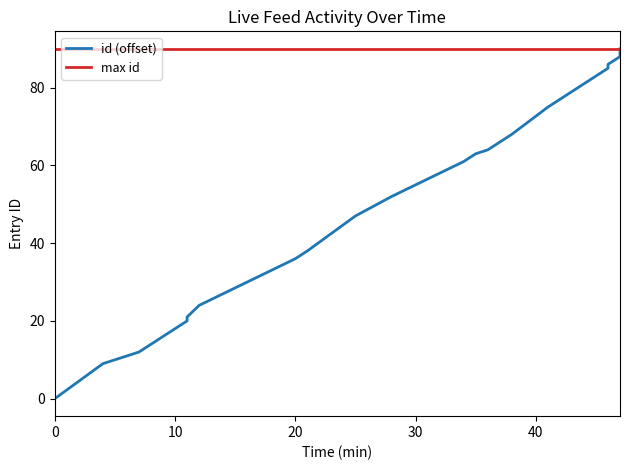

What is the difference between the values at 16:34 and 16:25?

16